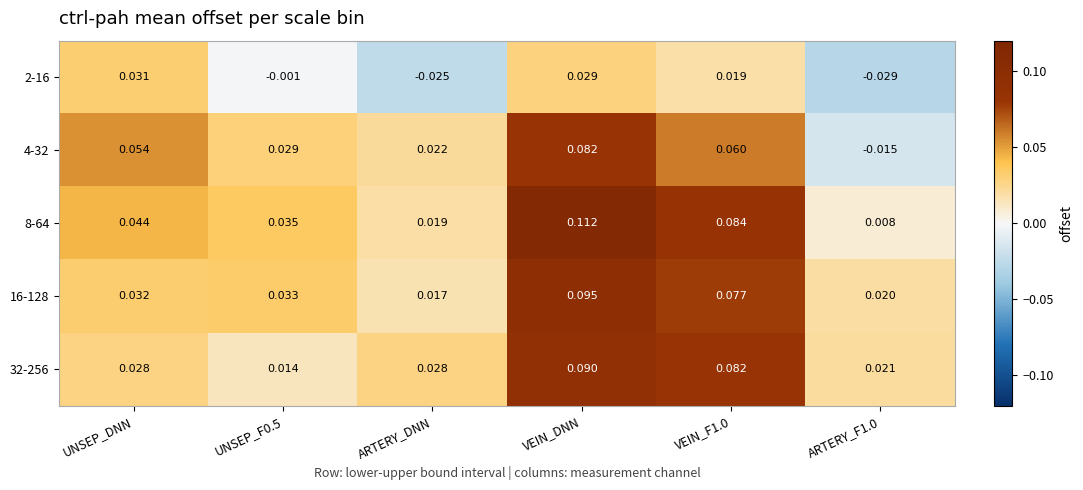

How many distinct data groups are displayed?

5